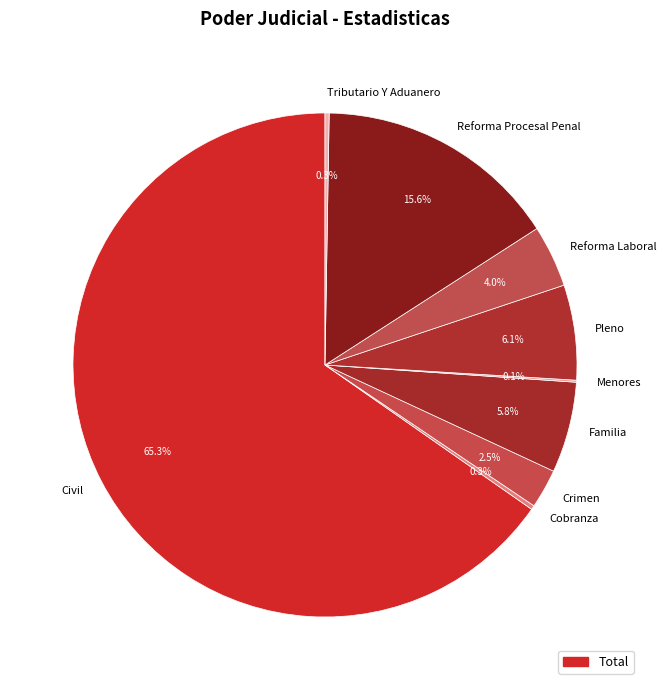

Between Pleno and Civil, which is larger?

Civil